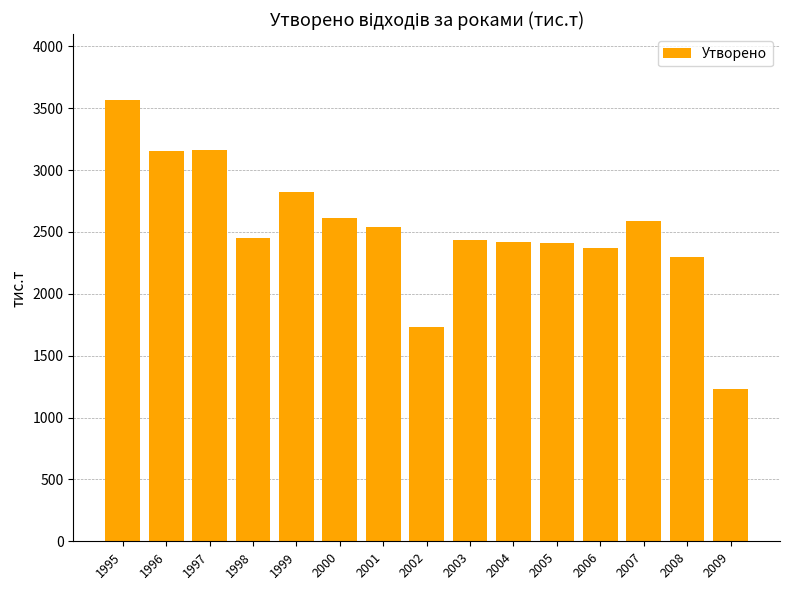

What is the difference between the maximum and second lowest values?

1834.1